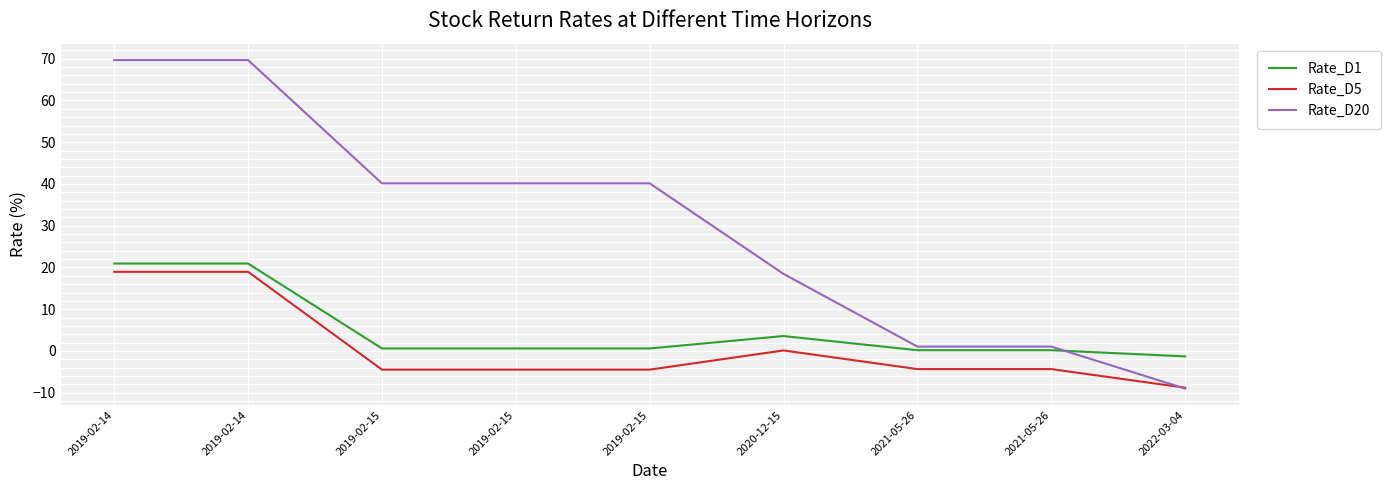

How many times do Rate_D1 and Rate_D20 cross each other?

1